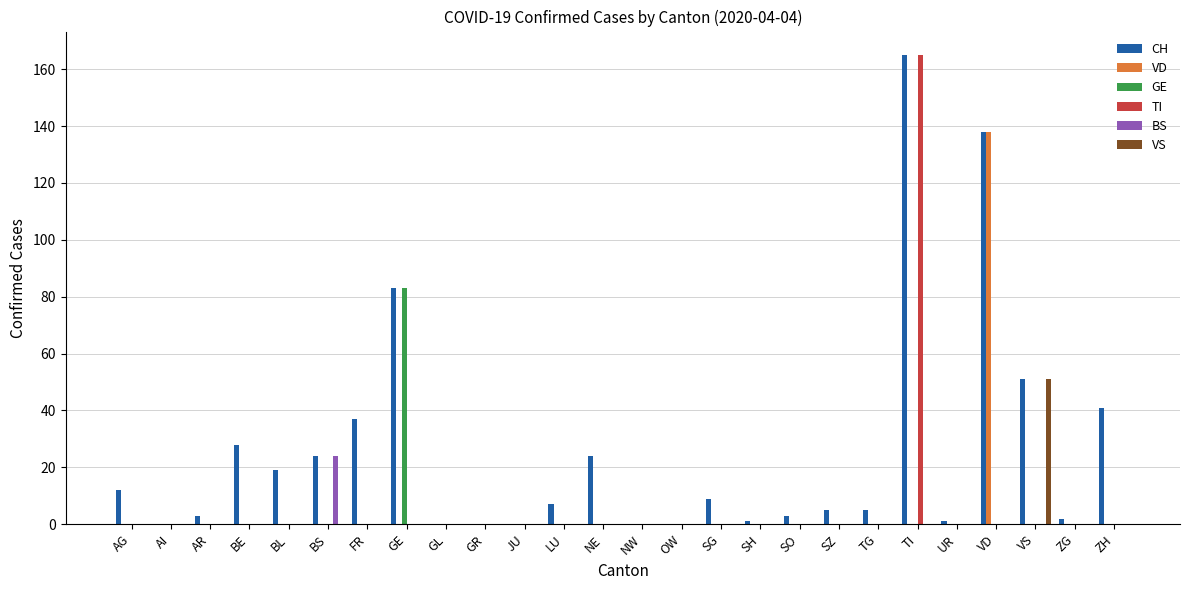

Between TI and ZH, which series saw the biggest shift?

TI